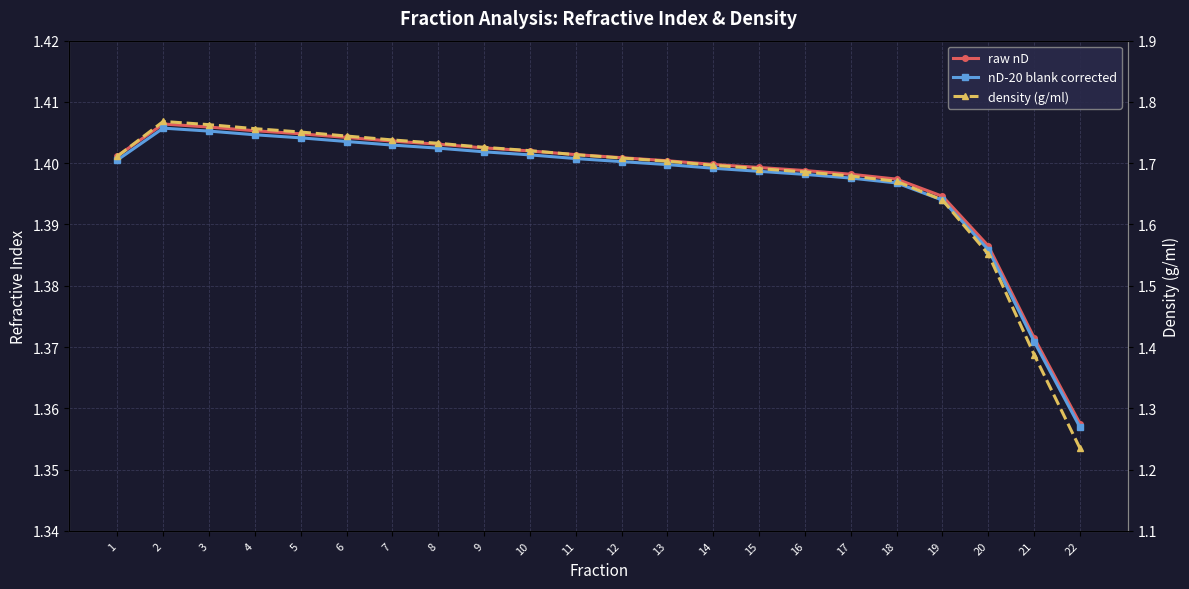

Reading left to right, extract all data points from this chart.

raw nD: 1=1.4	2=1.4	3=1.4	4=1.4	5=1.4	6=1.4	7=1.4	8=1.4	9=1.4	10=1.4	11=1.4	12=1.4	13=1.4	14=1.4	15=1.4	16=1.4	17=1.4	18=1.4	19=1.4	20=1.4	21=1.4	22=1.4
nD-20 blank corrected: 1=1.4	2=1.4	3=1.4	4=1.4	5=1.4	6=1.4	7=1.4	8=1.4	9=1.4	10=1.4	11=1.4	12=1.4	13=1.4	14=1.4	15=1.4	16=1.4	17=1.4	18=1.4	19=1.4	20=1.4	21=1.4	22=1.4
density (g/ml): 1=1.7	2=1.8	3=1.8	4=1.8	5=1.8	6=1.7	7=1.7	8=1.7	9=1.7	10=1.7	11=1.7	12=1.7	13=1.7	14=1.7	15=1.7	16=1.7	17=1.7	18=1.7	19=1.6	20=1.6	21=1.4	22=1.2